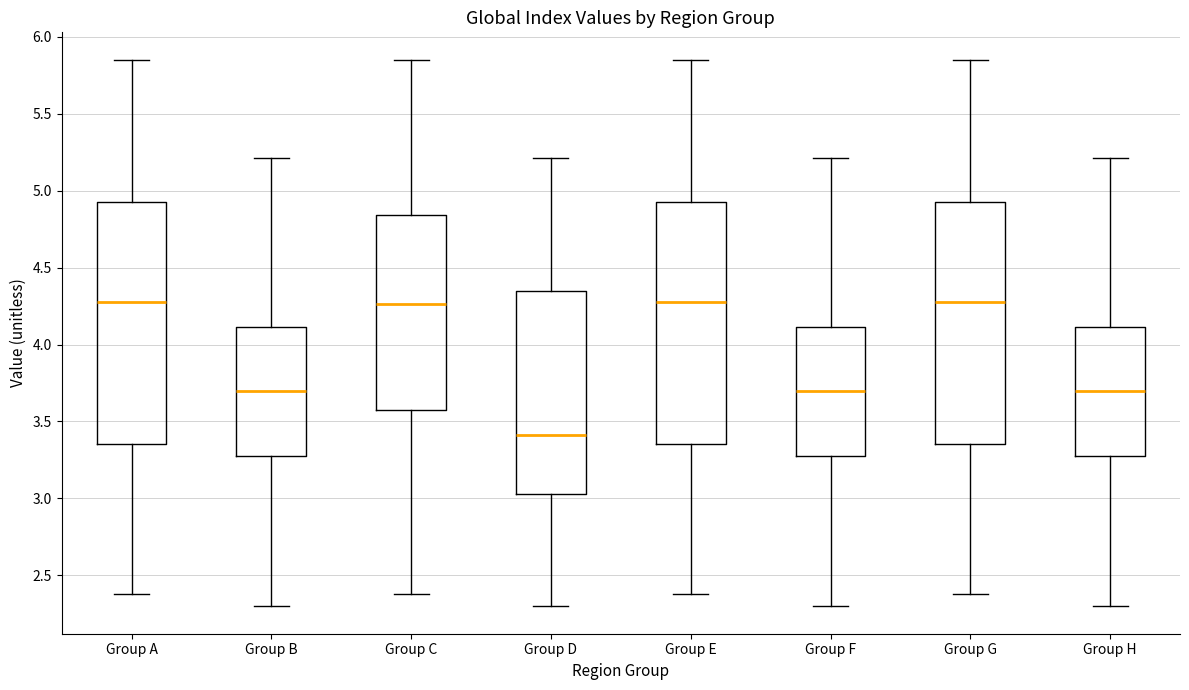

Where is the upper edge of the box for Group A on the y-axis? The values are not printed on the chart, so give them approximately, as read against the axis.

4.95